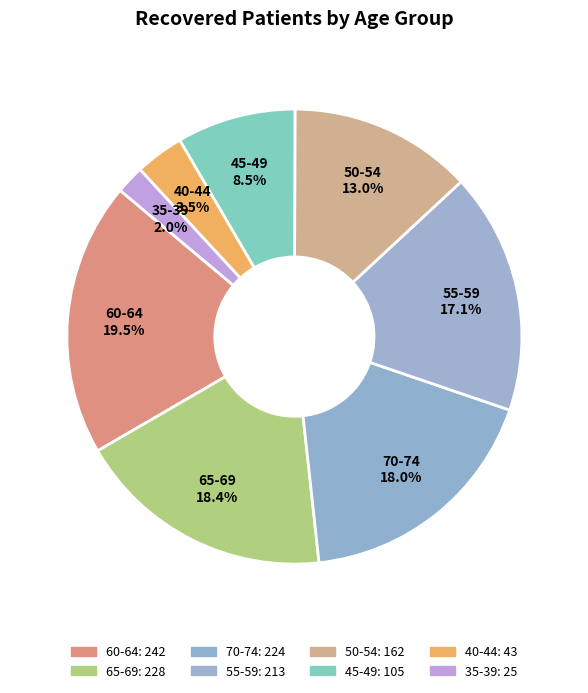

What portion of the pie excludes 40-44?

96.5%